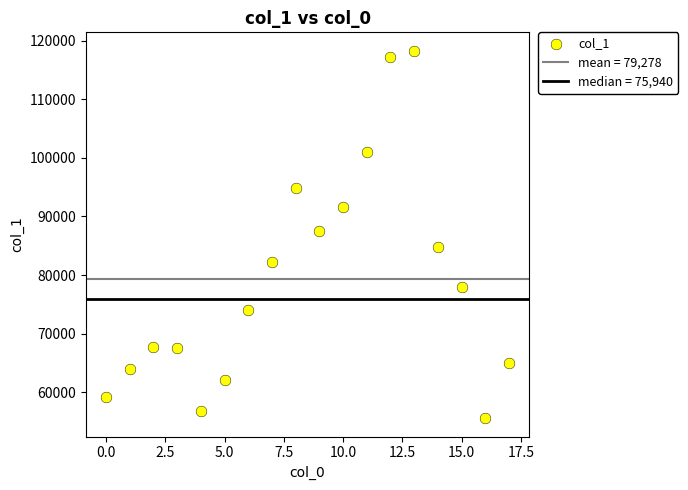

What is the range of Y values (max minus min)?

62793